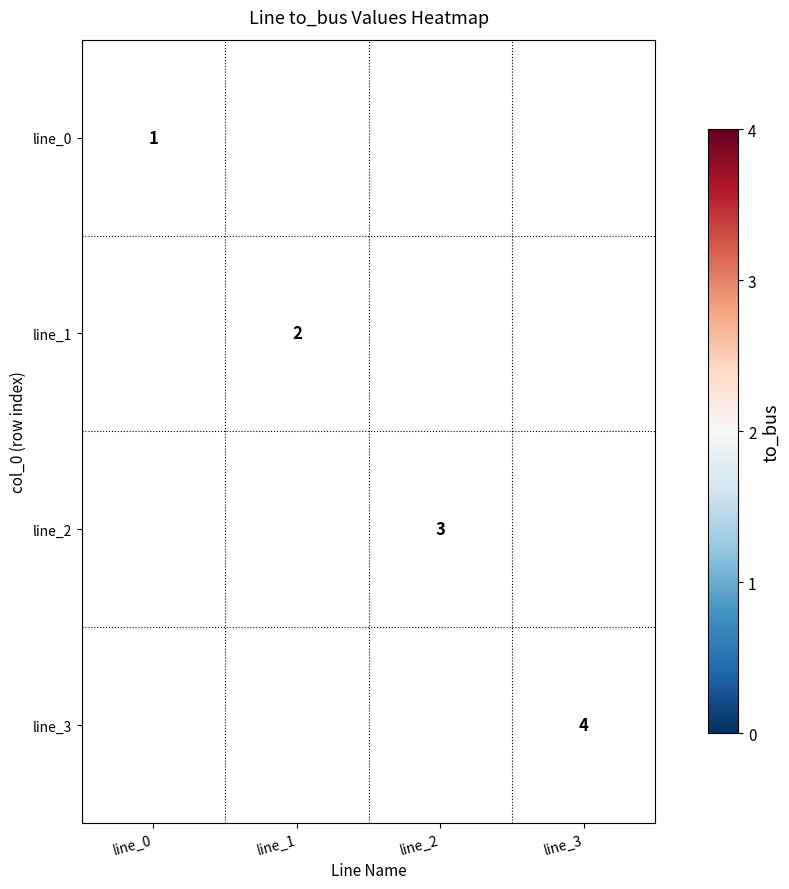

The line_2 series shows 4 at line_2. True or false?

False